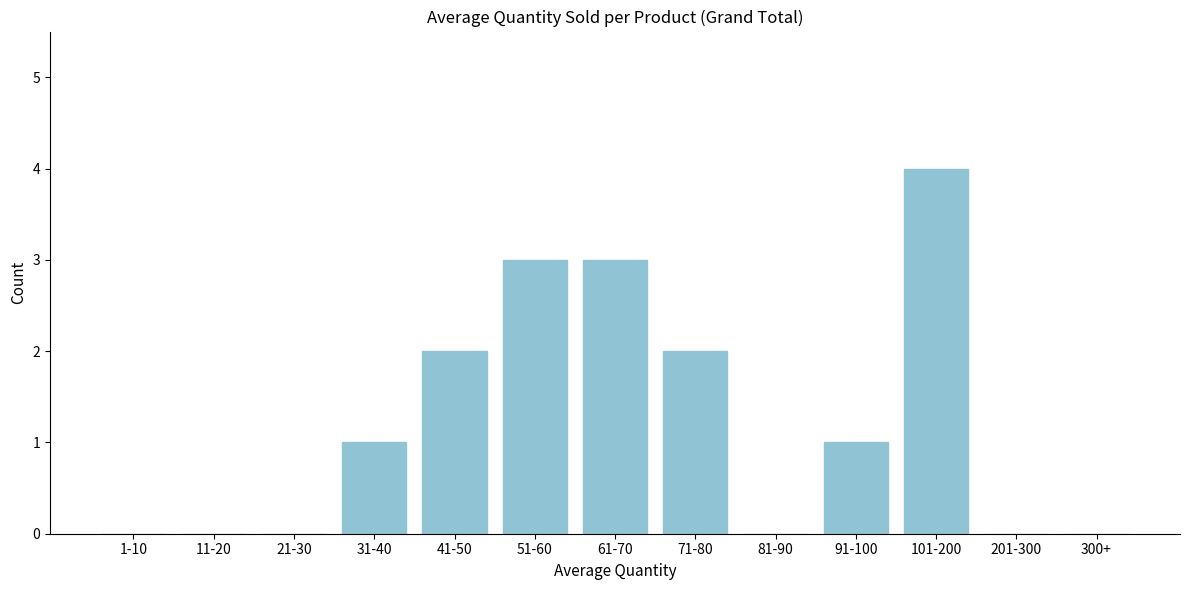

Reading left to right, what are all the values shown in this chart?

1-10=0	11-20=0	21-30=0	31-40=1	41-50=2	51-60=3	61-70=3	71-80=2	81-90=0	91-100=1	101-200=4	201-300=0	300+=0